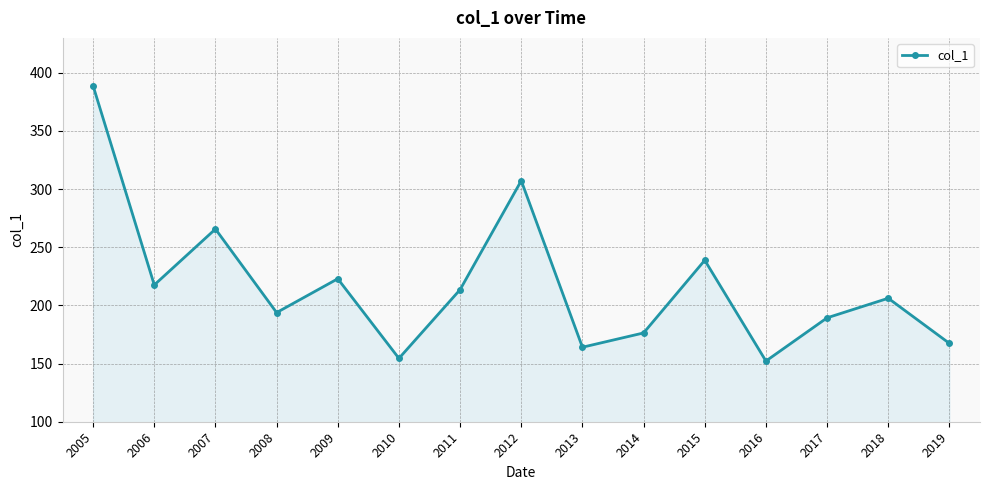

Is it true that the value at 2019 is 41.5?

False